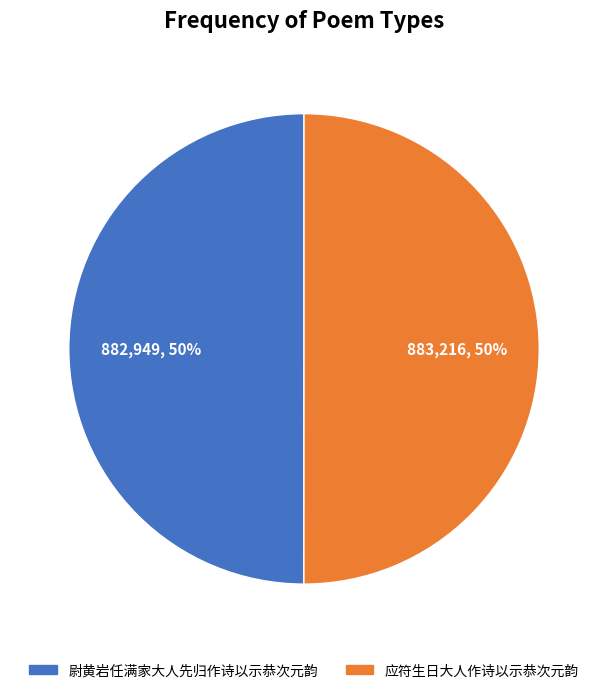

Combined, do 尉黄岩任满家大人先归作诗以示恭次元韵 and 应符生日大人作诗以示恭次元韵 account for over 50%?

Yes